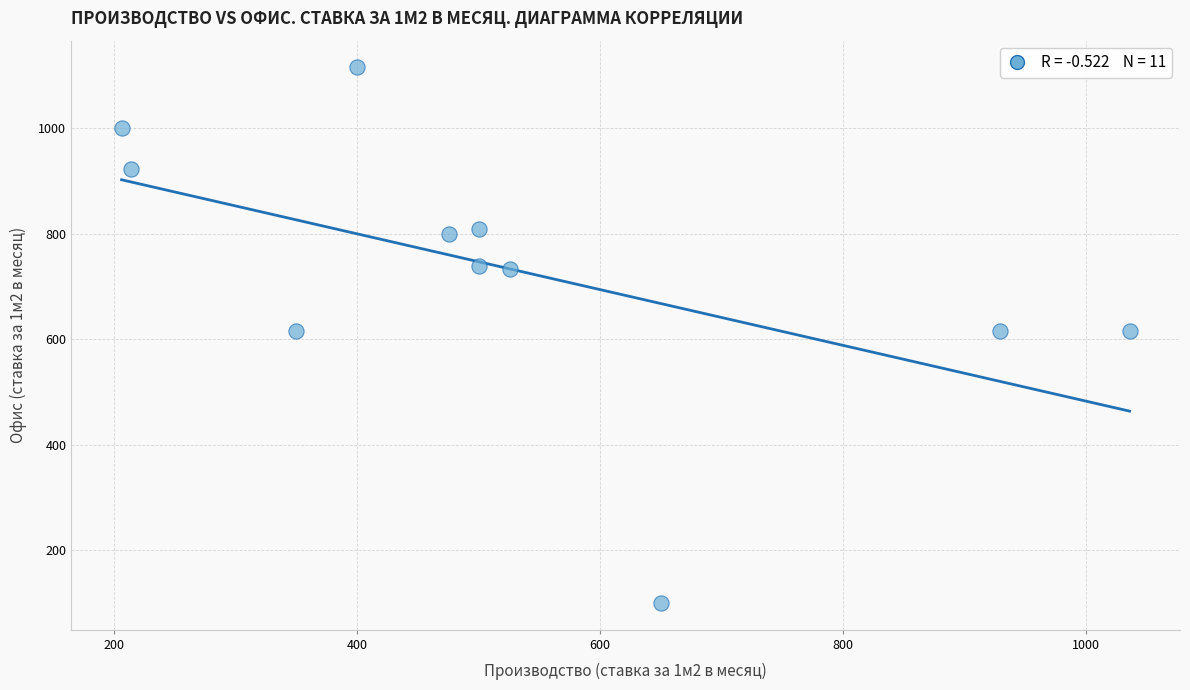

What is the range of Y values (max minus min)?

1015.0